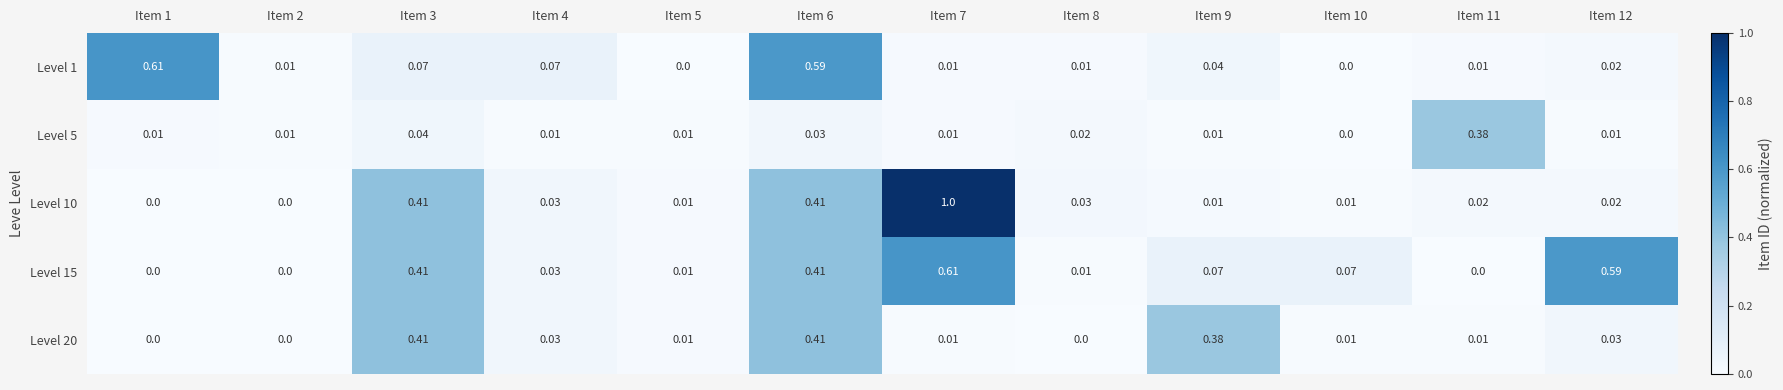

Is the value of Level 20 at Item 10 greater than the value of Level 1 at Item 12?

No